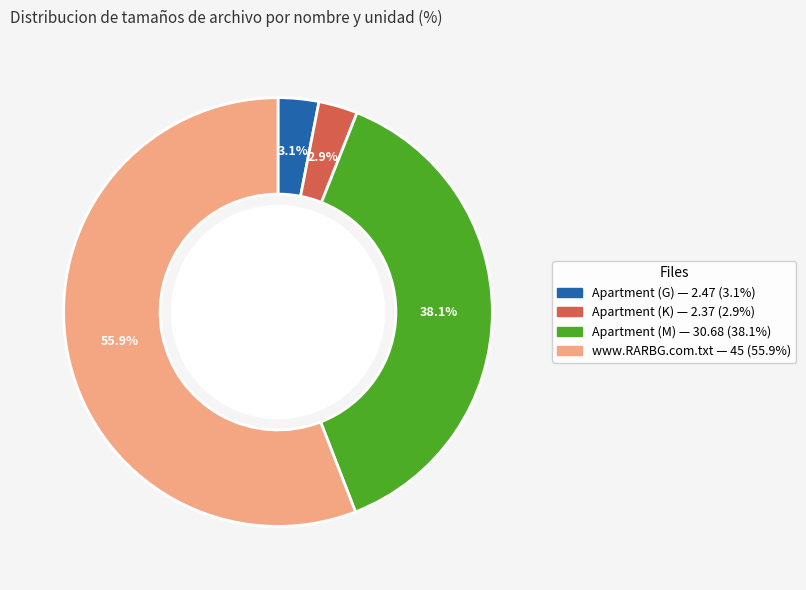

How many slices are in this pie chart?

4